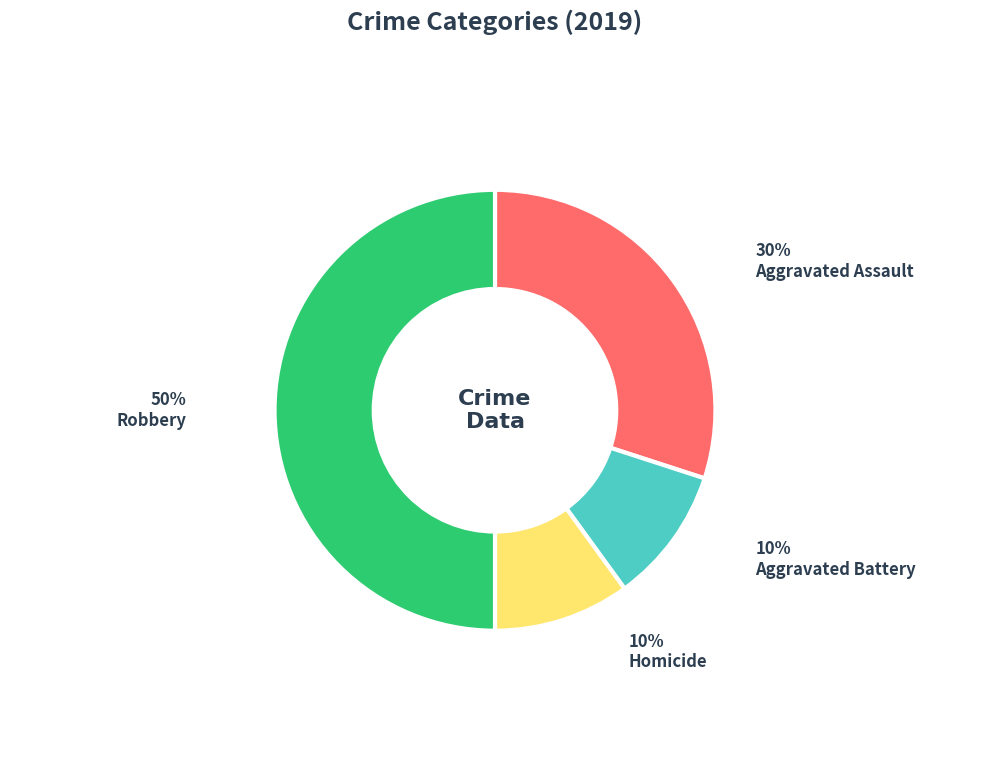

Approximately how many times larger is the value at Aggravated Assault compared to Robbery?

0.6